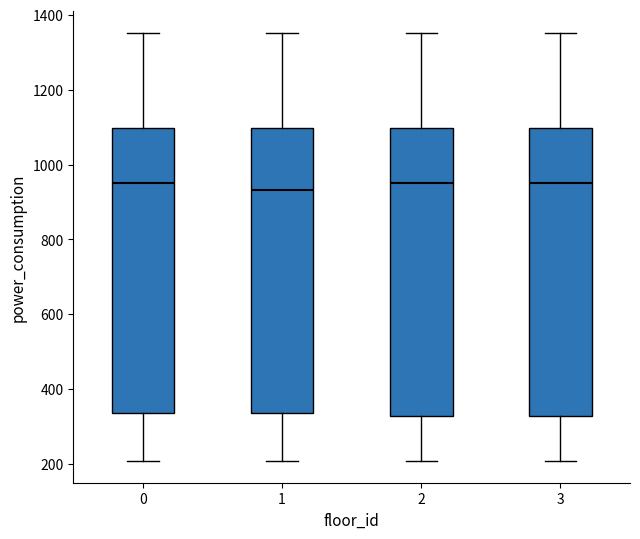

Where does the upper whisker of the box at x = 0 end on the y-axis? The values are not printed on the chart, so give them approximately, as read against the axis.

1360